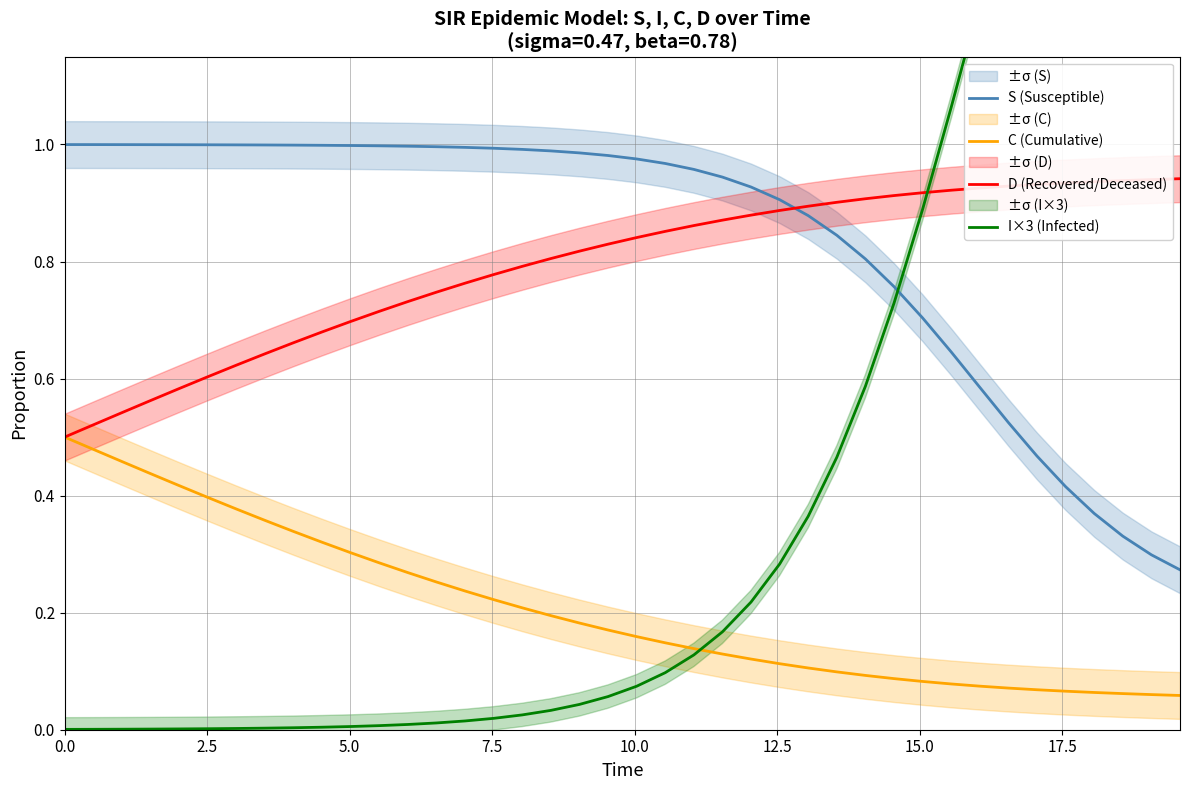

After their last crossing, which series has the higher values: D (Recovered/Deceased) or S (Susceptible)?

D (Recovered/Deceased)